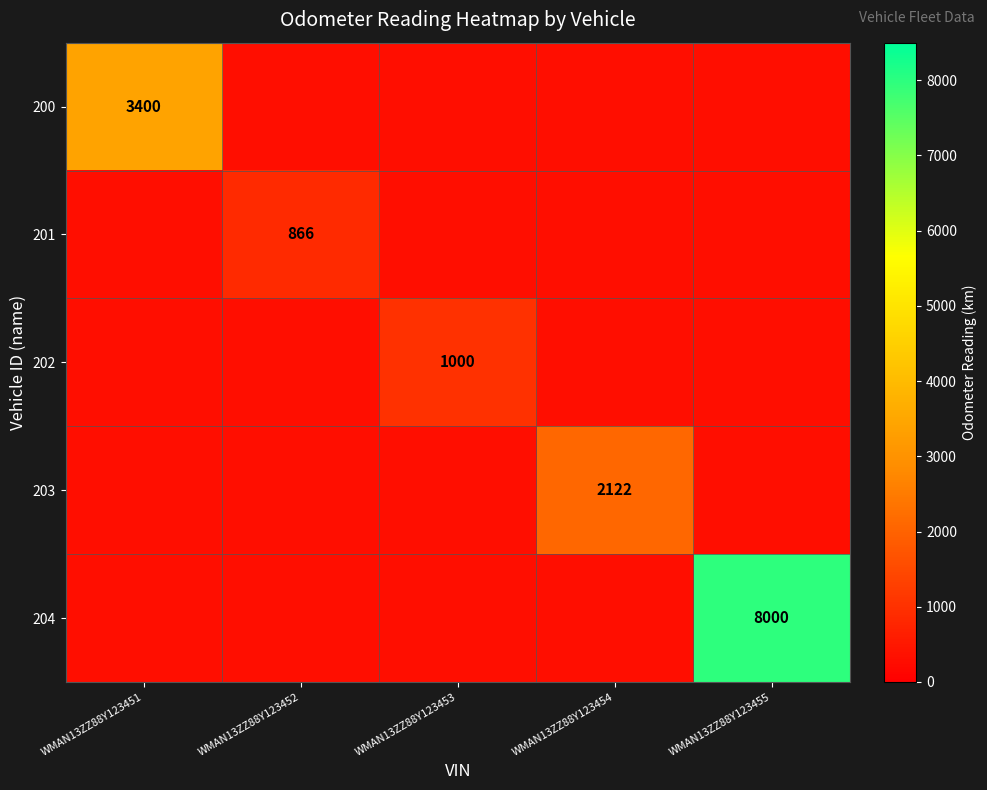

The 204 series shows 8000 at WMAN13ZZ88Y123455. True or false?

True